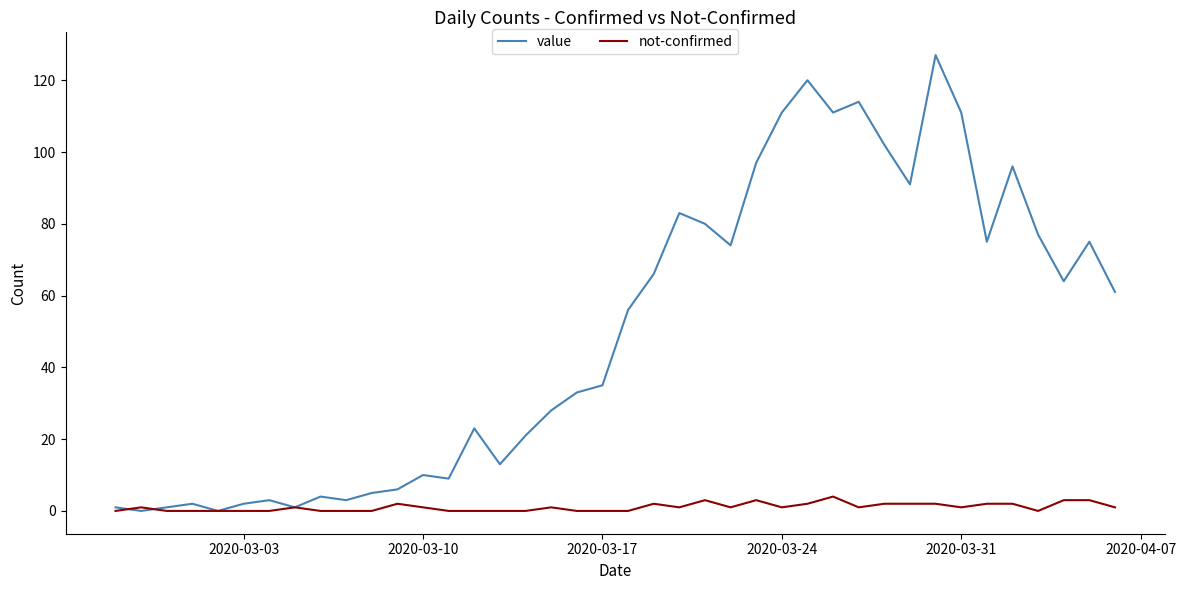

What is the maximum value for not-confirmed?

4